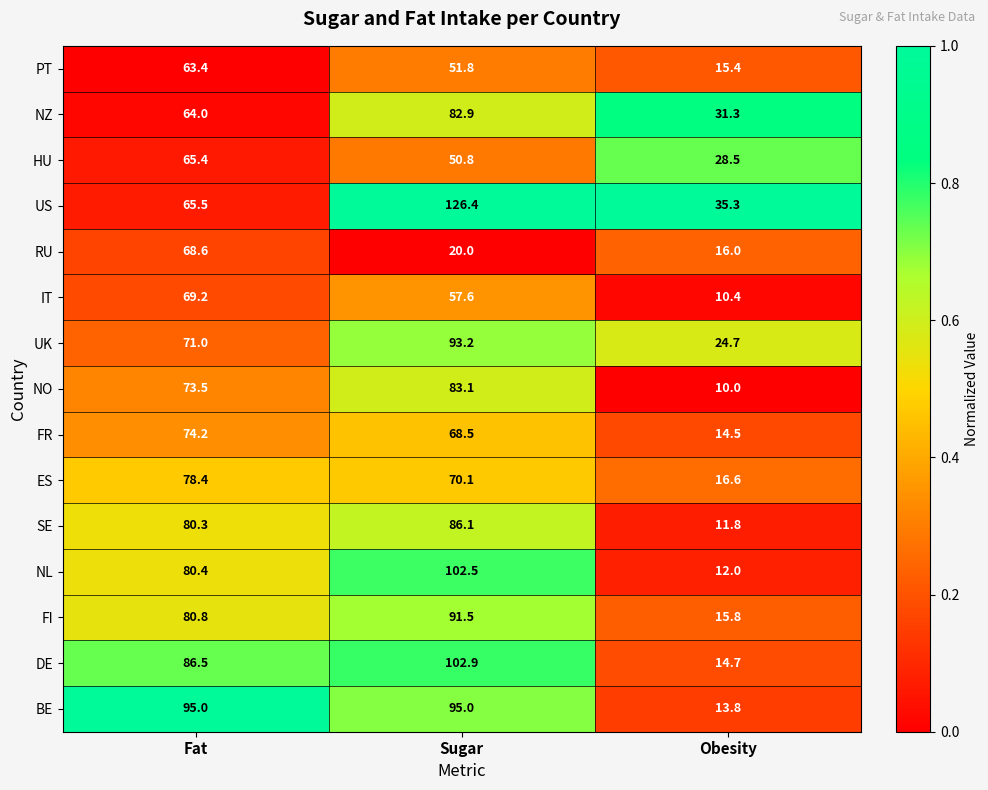

Which series has the largest range (max minus min)?

US